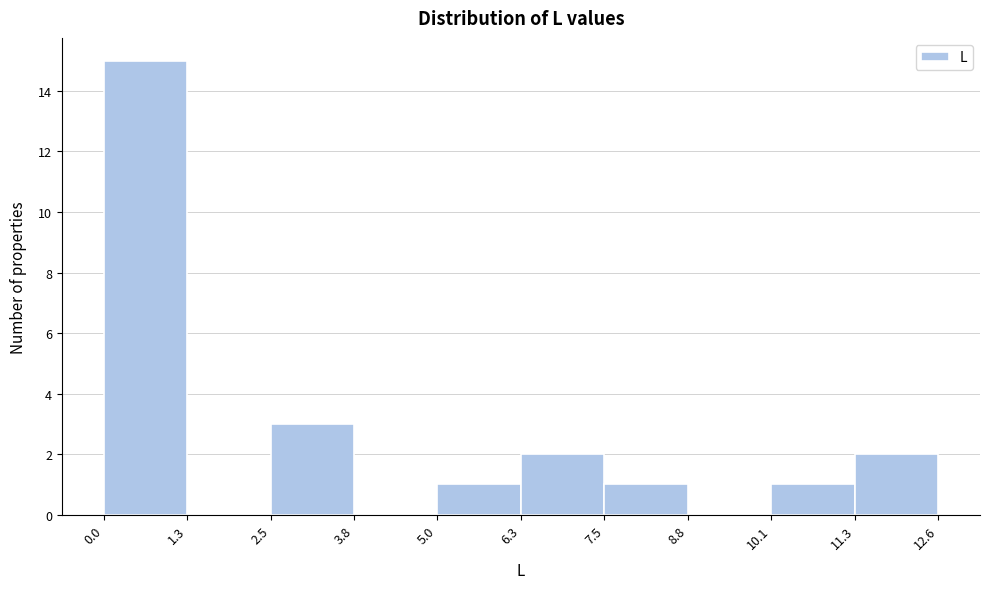

Over which range of the x-axis is the bar tallest?

0.0 to 1.3